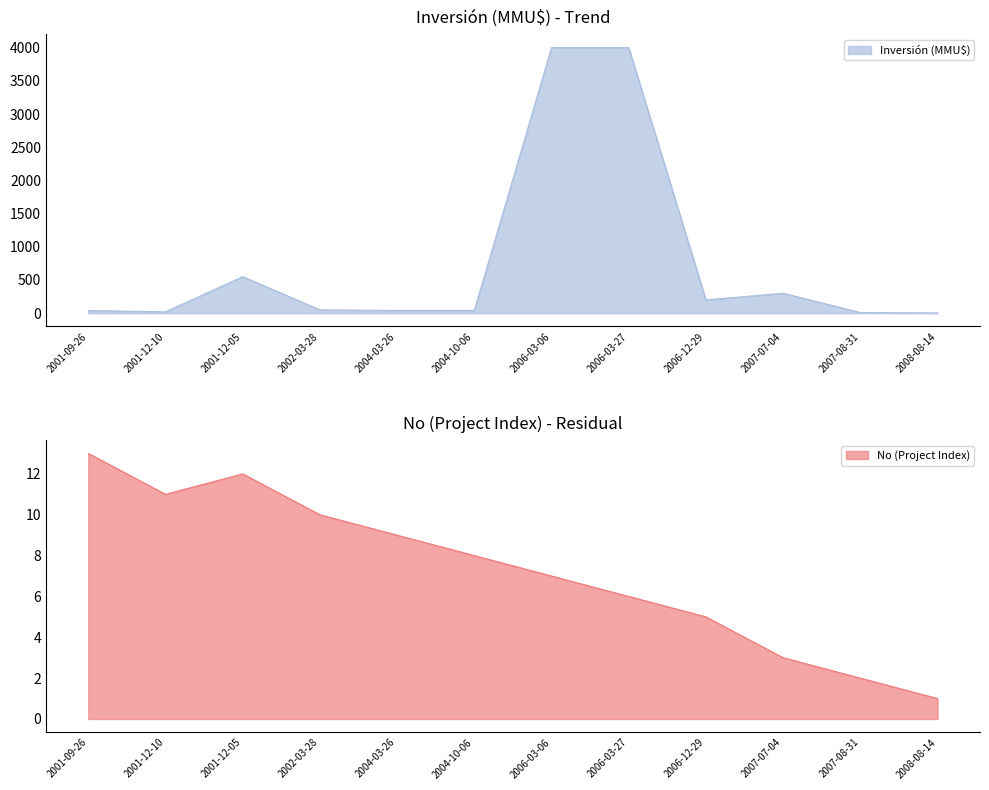

At which label does Inversión (MMU$) reach its peak?

2006-03-06